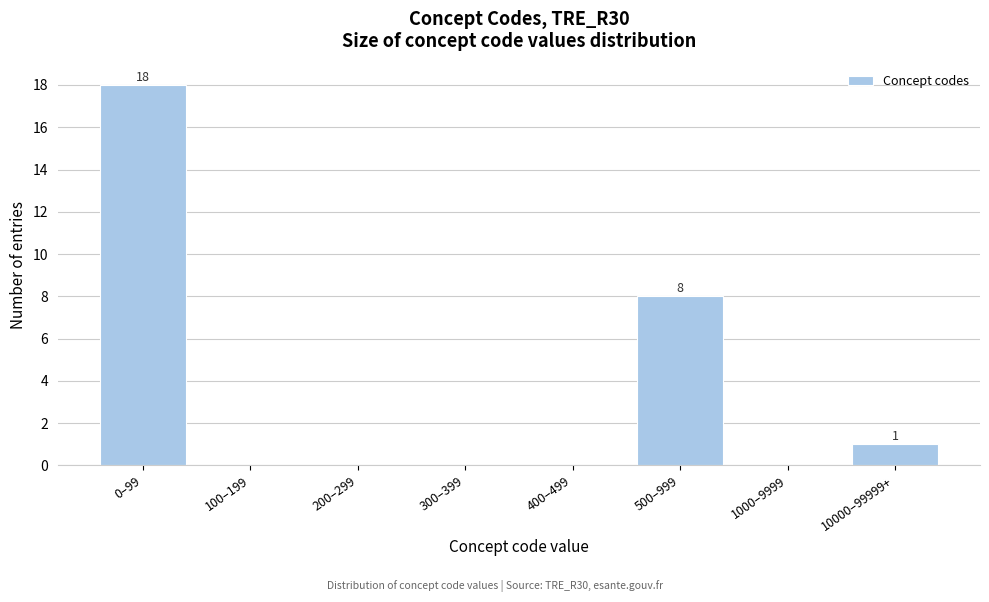

Reading left to right, what are all the values shown in this chart?

0–99=18	100–199=0	200–299=0	300–399=0	400–499=0	500–999=8	1000–9999=0	10000–99999+=1